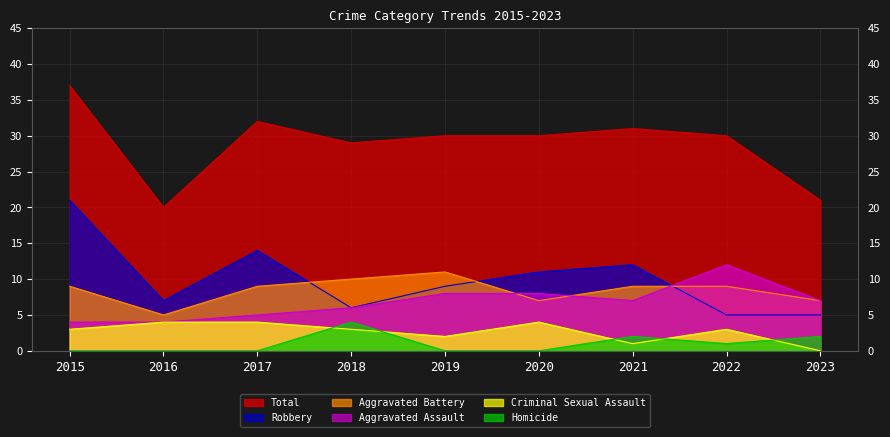

What is the value of the Criminal Sexual Assault point at the 2nd from the left?

4